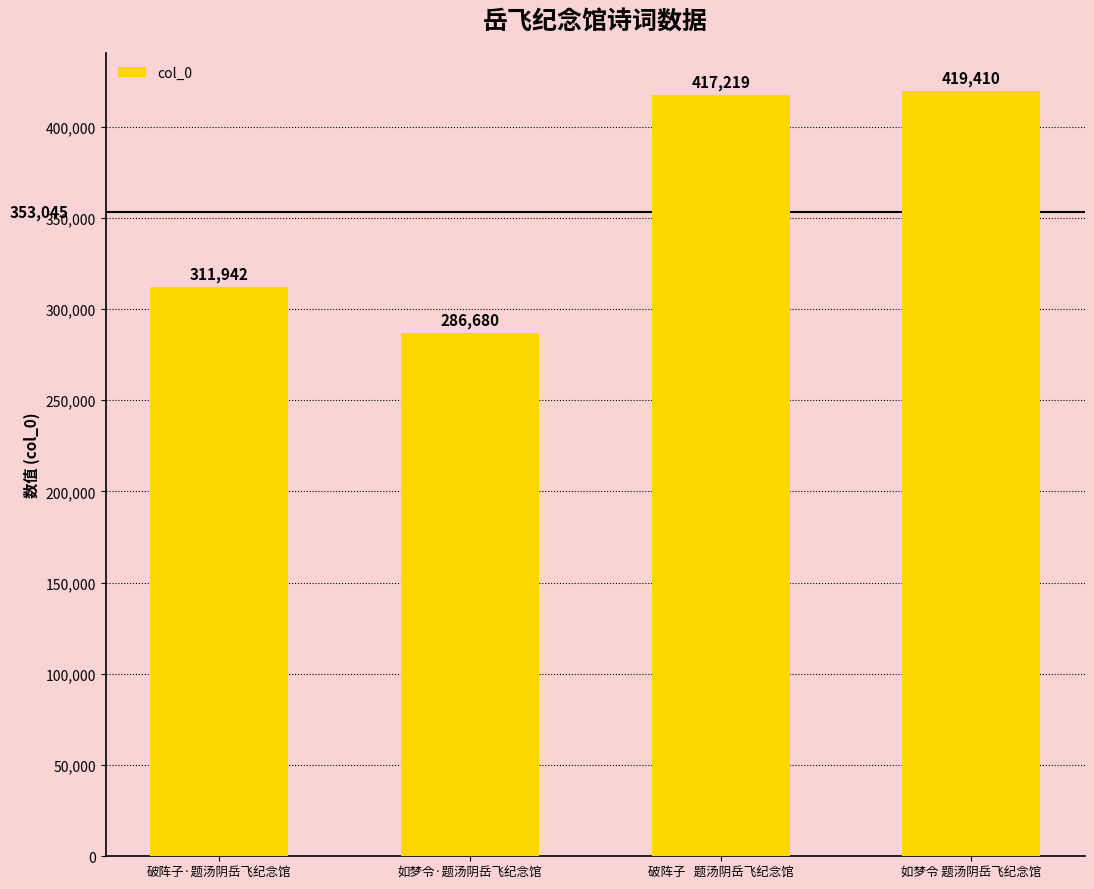

What is the label of the 4th bar from the left?

如梦令 题汤阴岳飞纪念馆